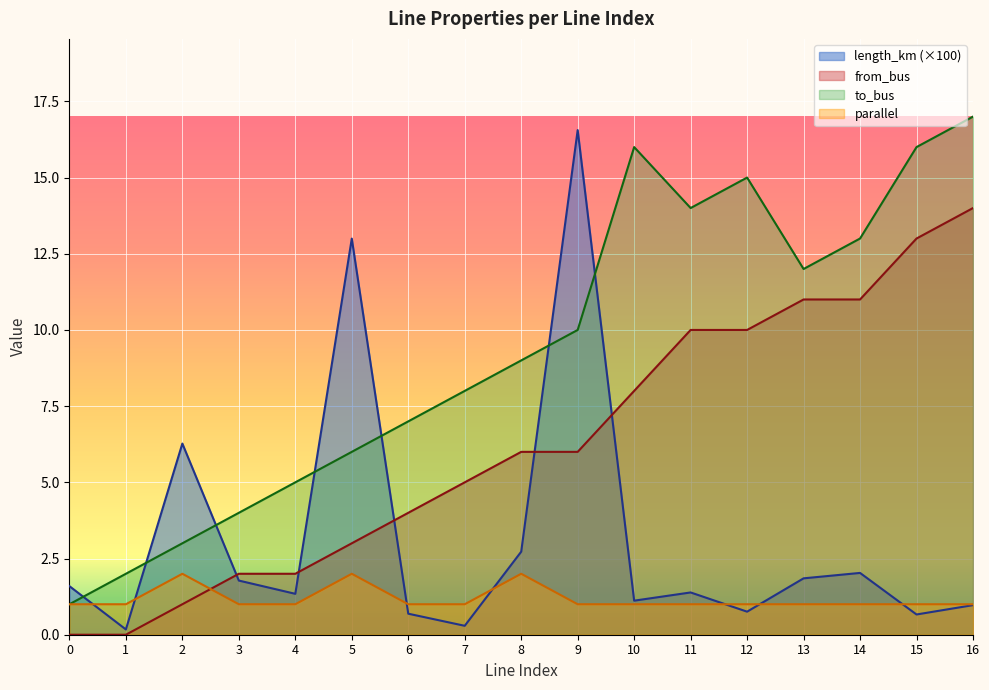

How many interior local valleys does the length_km series have?

6